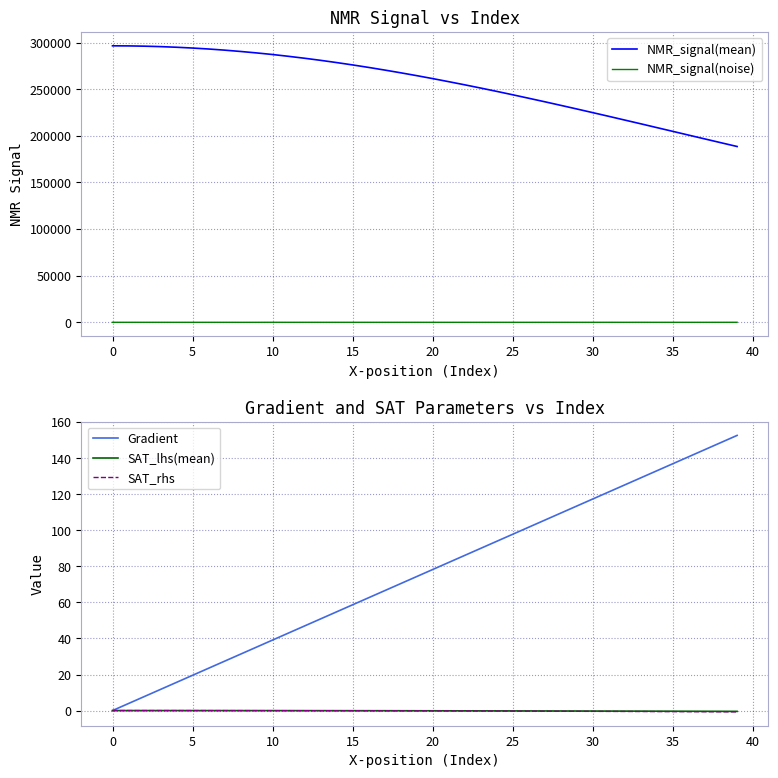

What are all the series names shown in the legend?

NMR_signal(mean), NMR_signal(noise), Gradient, SAT_lhs(mean), SAT_rhs